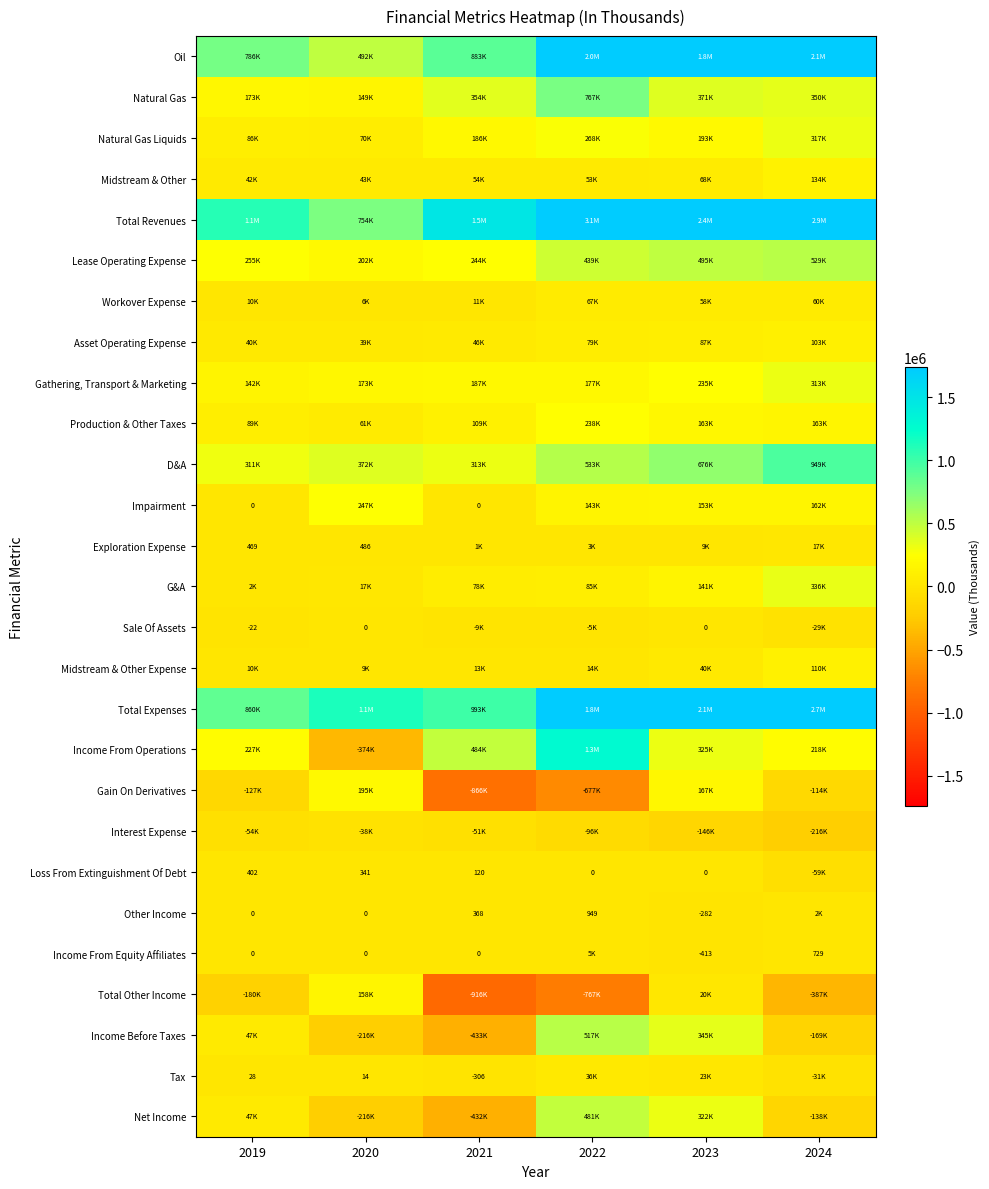

Count the number of data series in this chart.

27